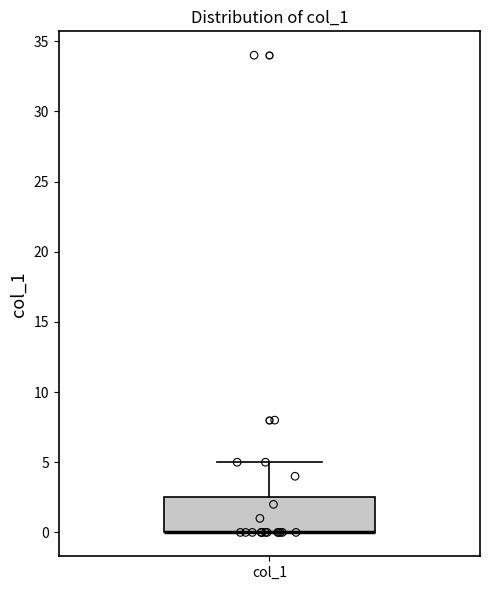

Where is the upper edge of the box for col_1 on the y-axis? The values are not printed on the chart, so give them approximately, as read against the axis.

2.5